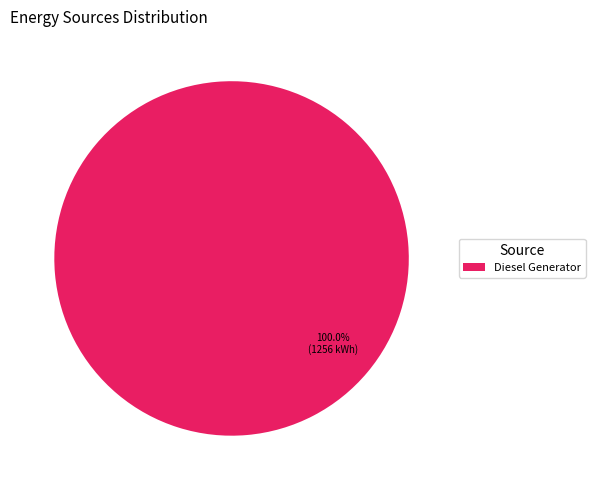

Rank the categories by value from lowest to highest.

Diesel Generator